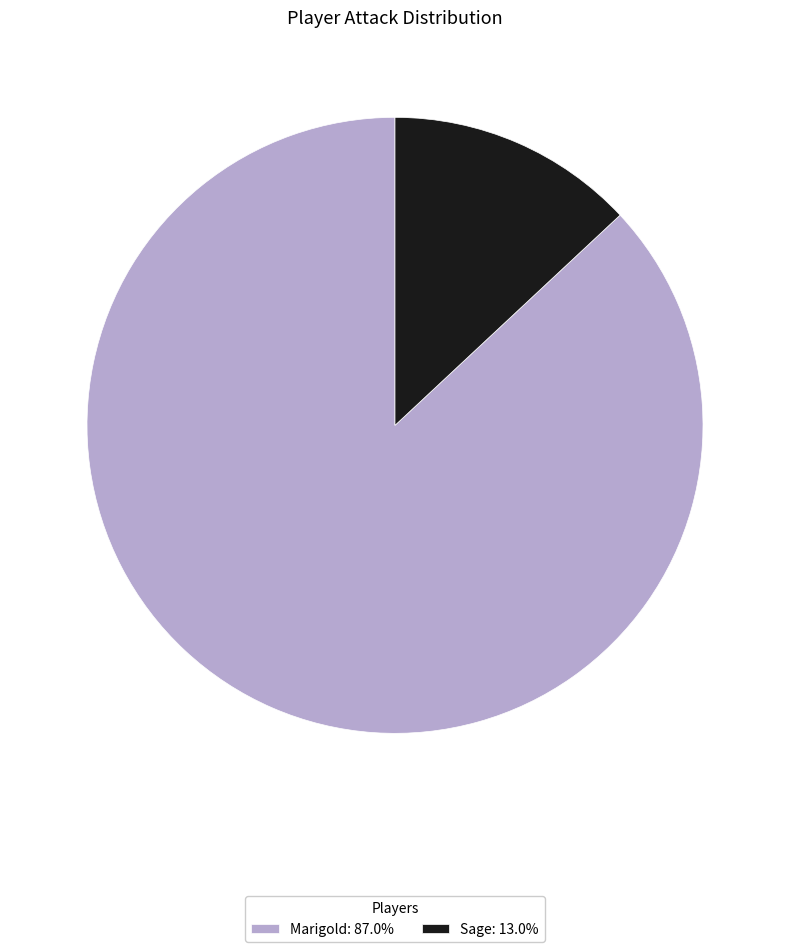

True or false: Marigold accounts for 99% of the total.

False